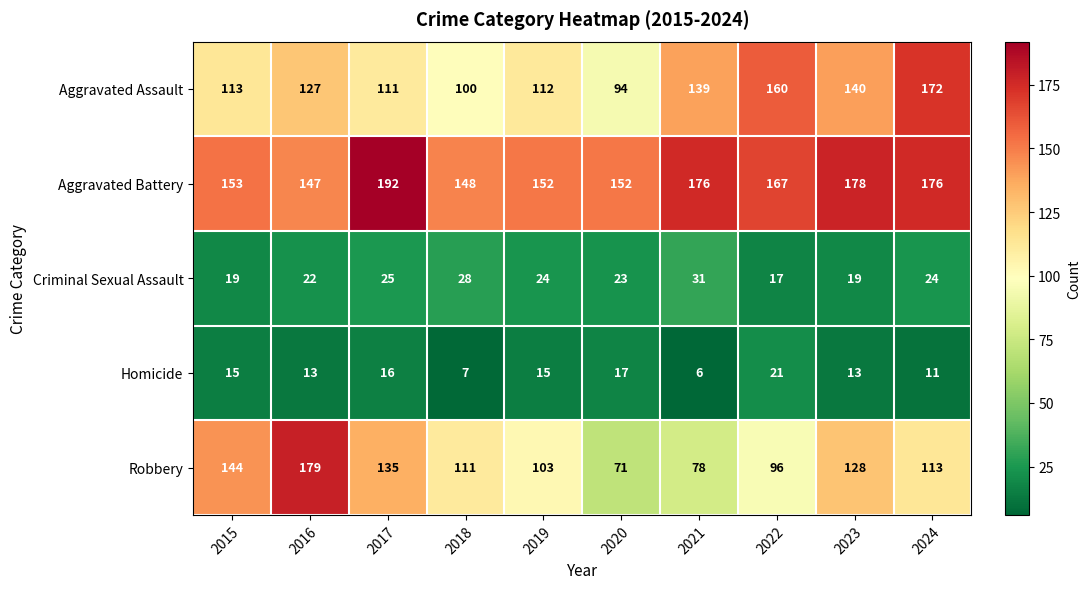

What value does the Criminal Sexual Assault series have at 2023, to the nearest 5?

20